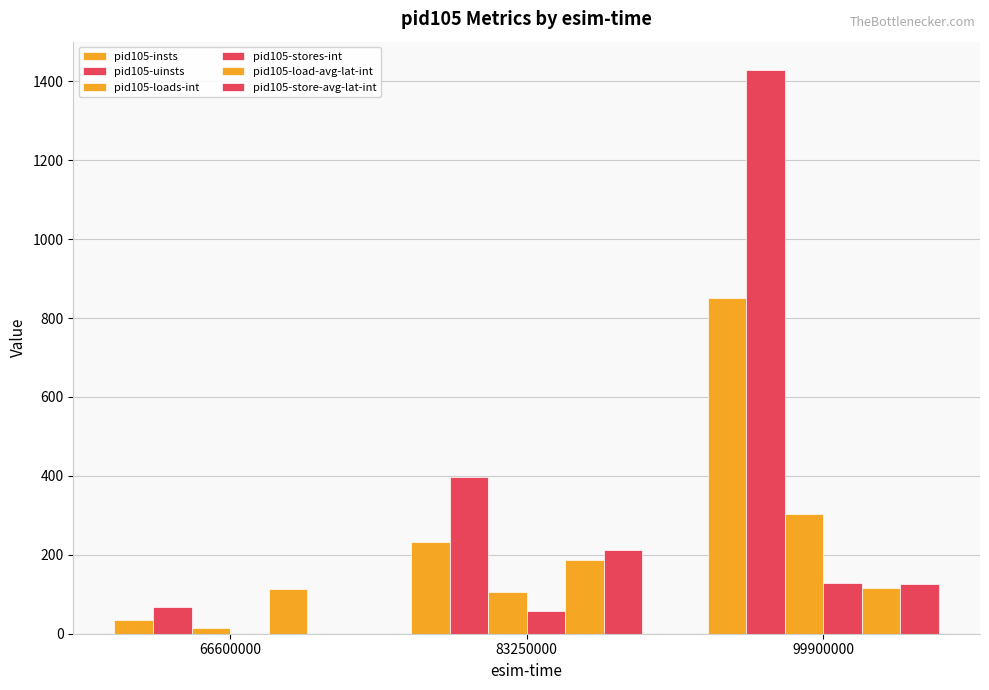

What is the greatest value displayed?

1429.0